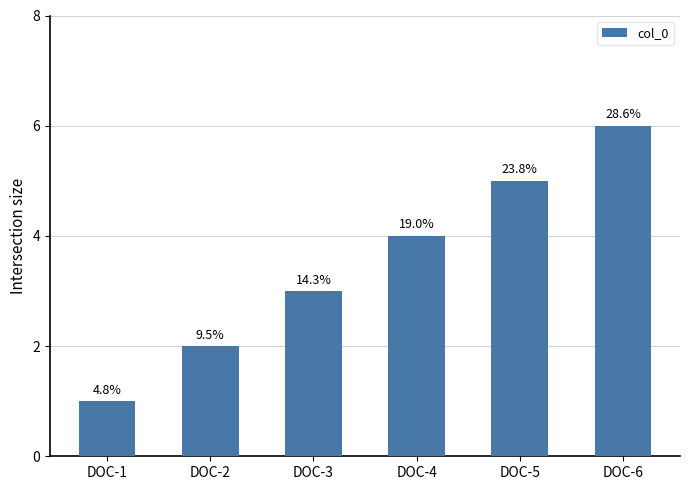

How many bars are there in total?

6